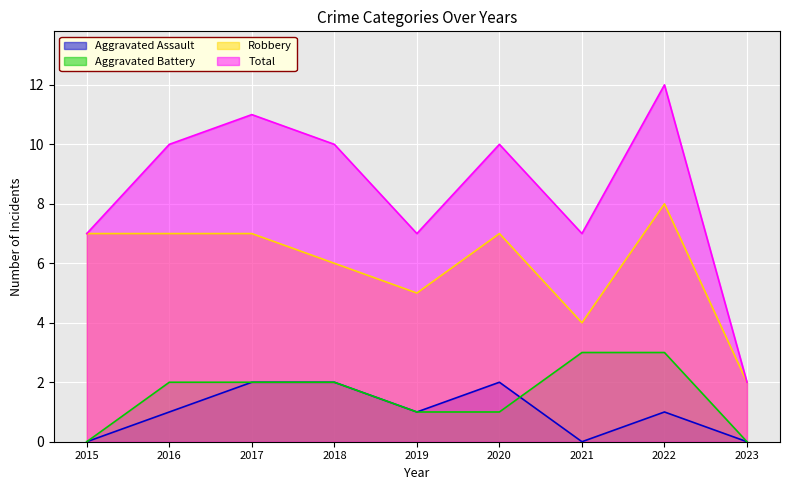

What is the average value of the Aggravated Battery series?

2